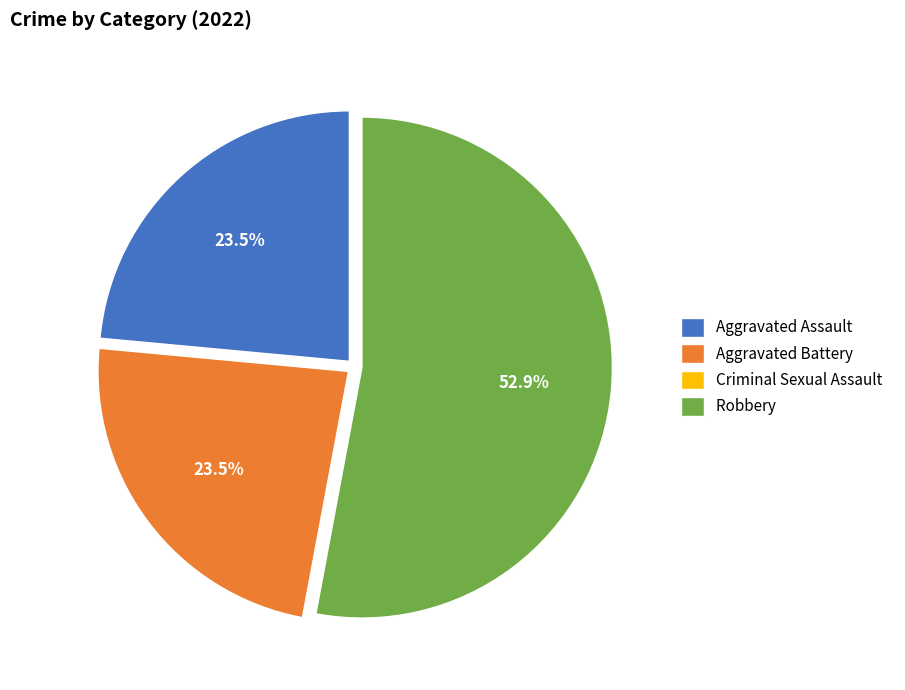

What is the largest slice in the pie chart?

Robbery